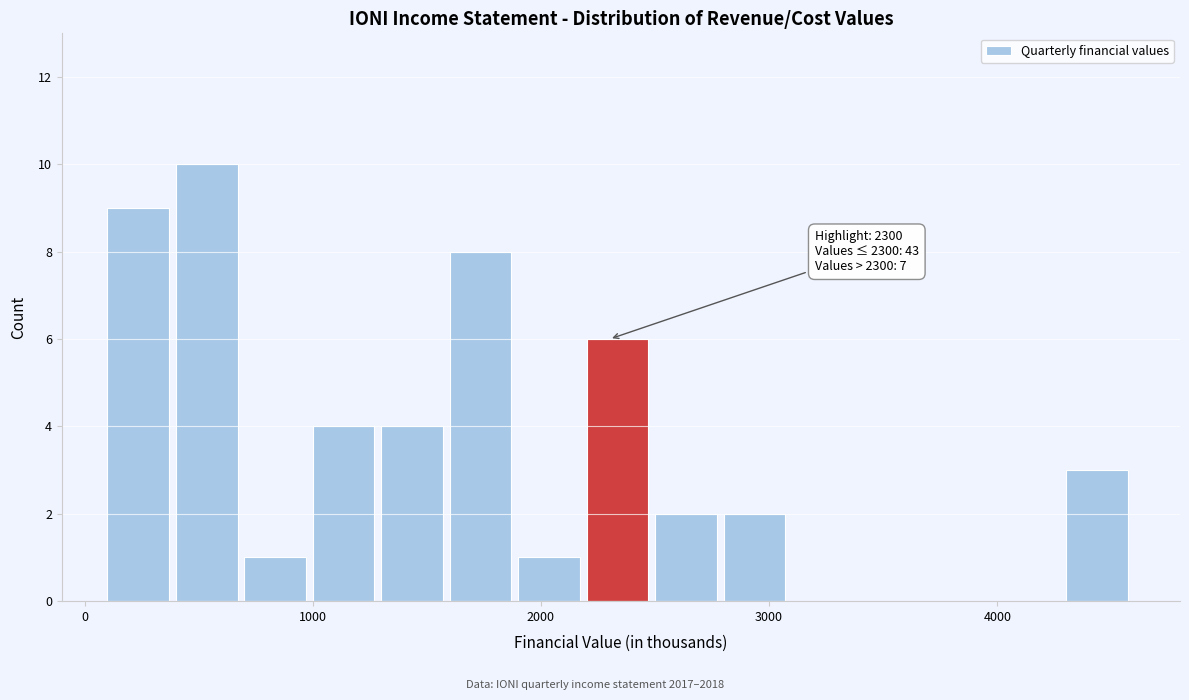

Read against the x-axis, roughly where is the centre of the tallest bar?

500